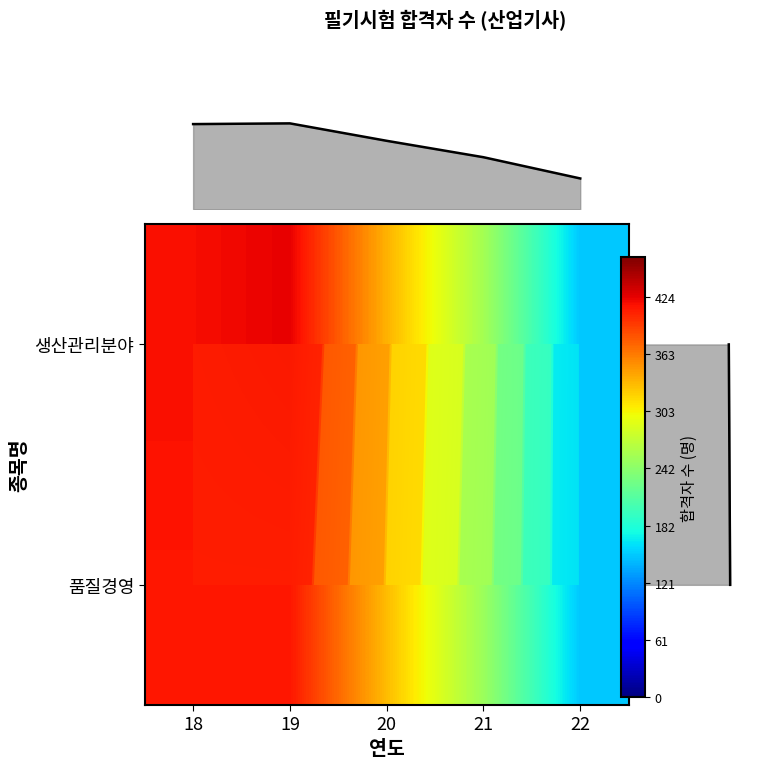

What is the sum of the 생산관리분야 values at 19 and 21?

680